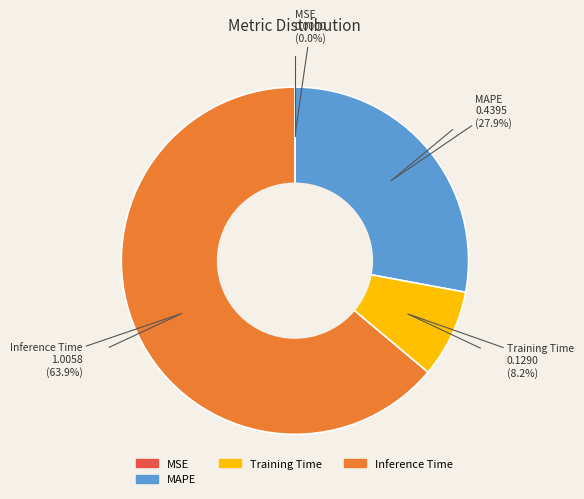

Is there a majority slice in this chart?

Yes